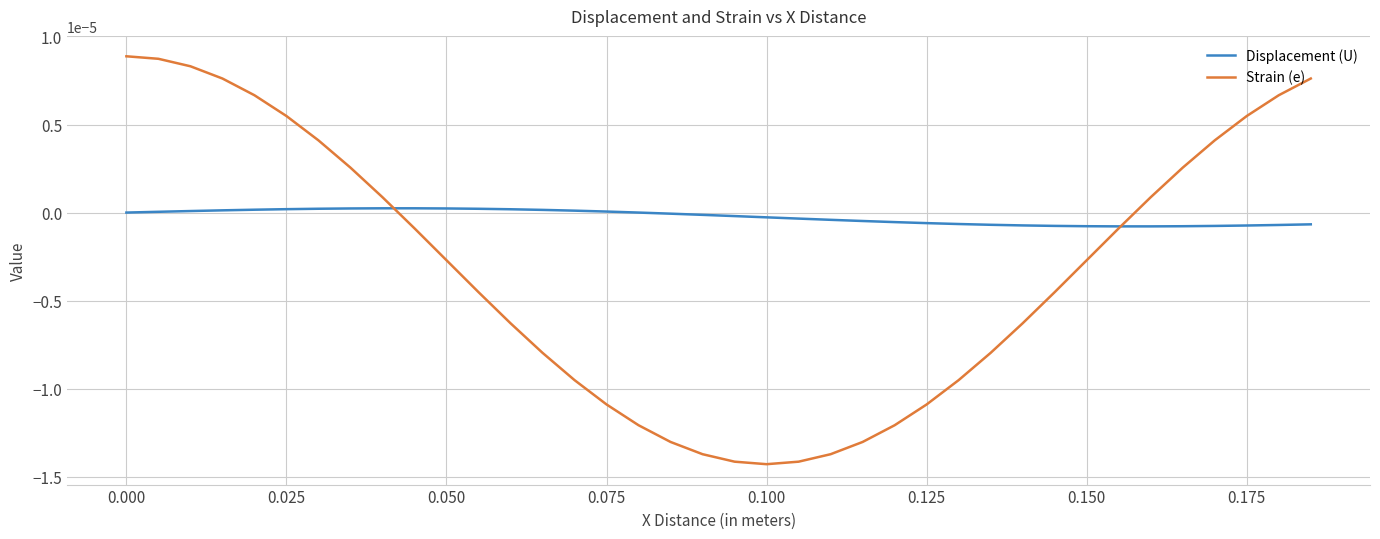

Which series has the largest total across all categories?

Displacement (U)